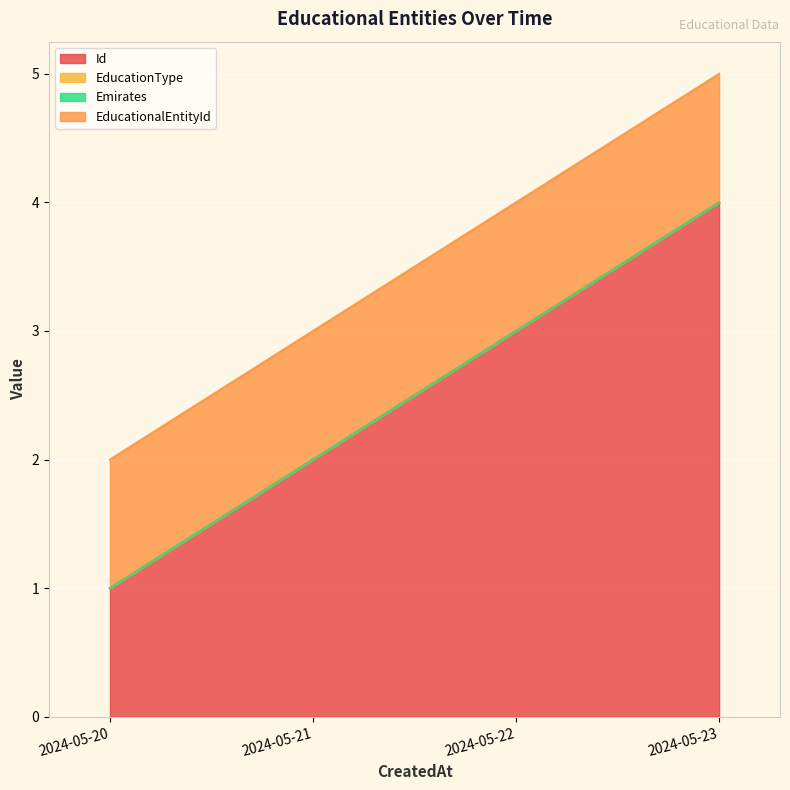

At which category is the sum across all series the highest?

2024-05-23